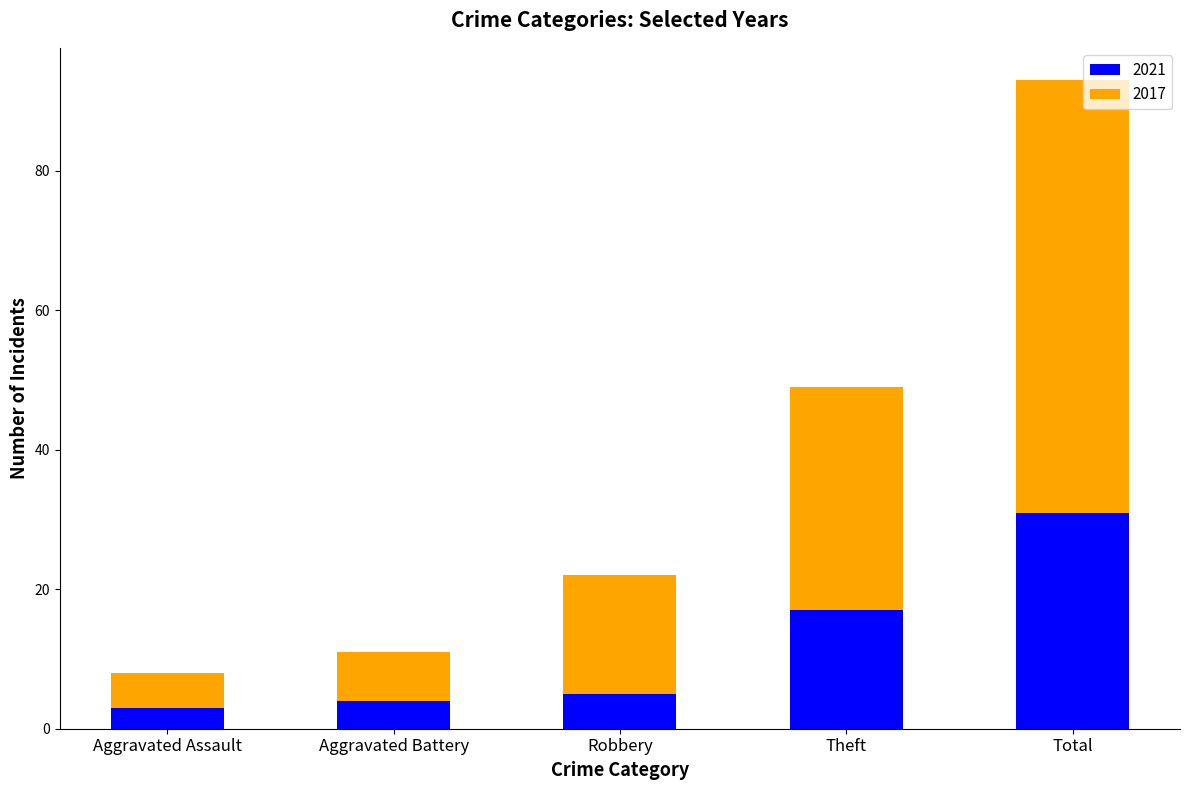

At which category is the sum across all series the highest?

Total